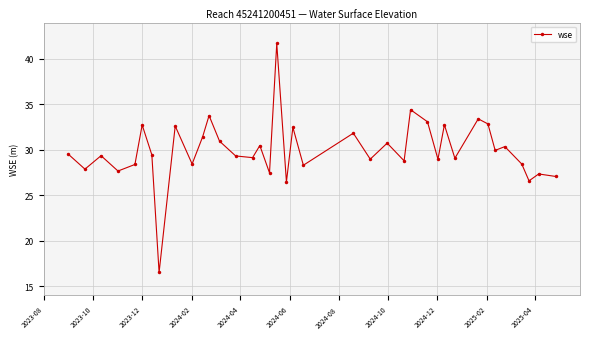

What is the difference between the maximum and minimum values?

25.2